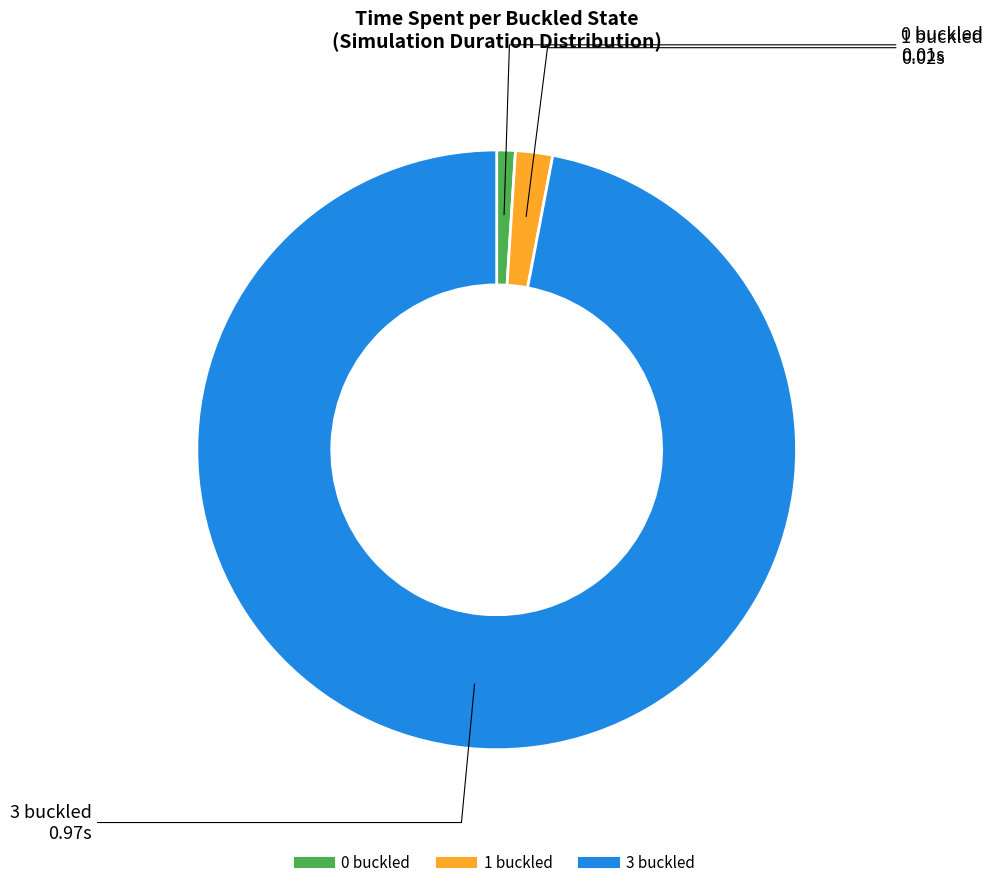

Which category has the biggest portion of the pie?

3 buckled